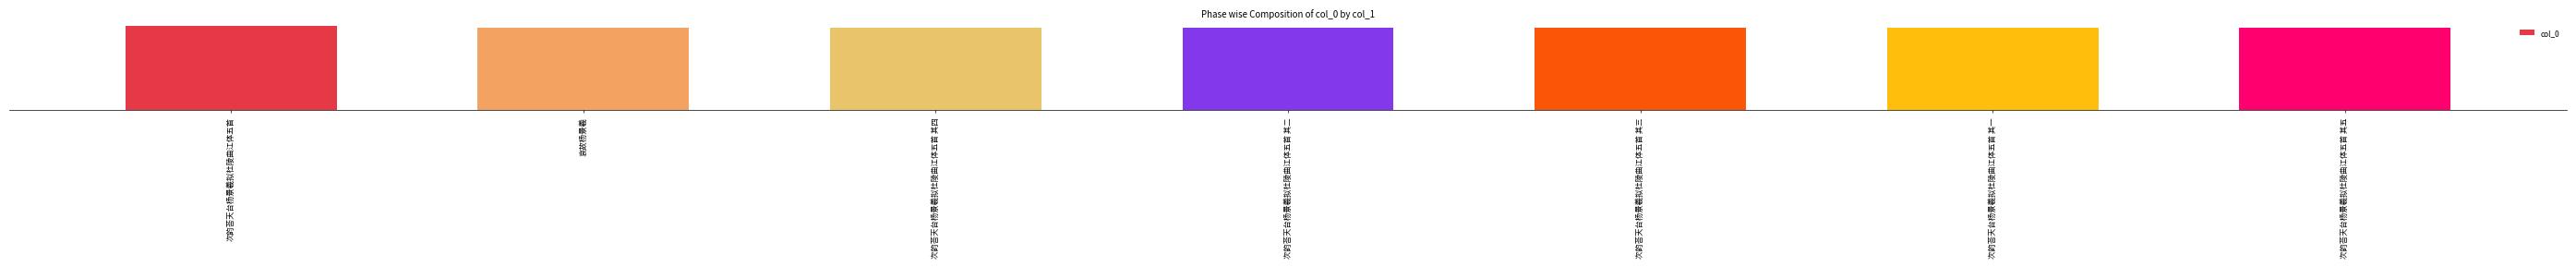

At which label is the value closest to 1223109?

次韵荅天台杨景羲拟杜陵曲江体五首 其五